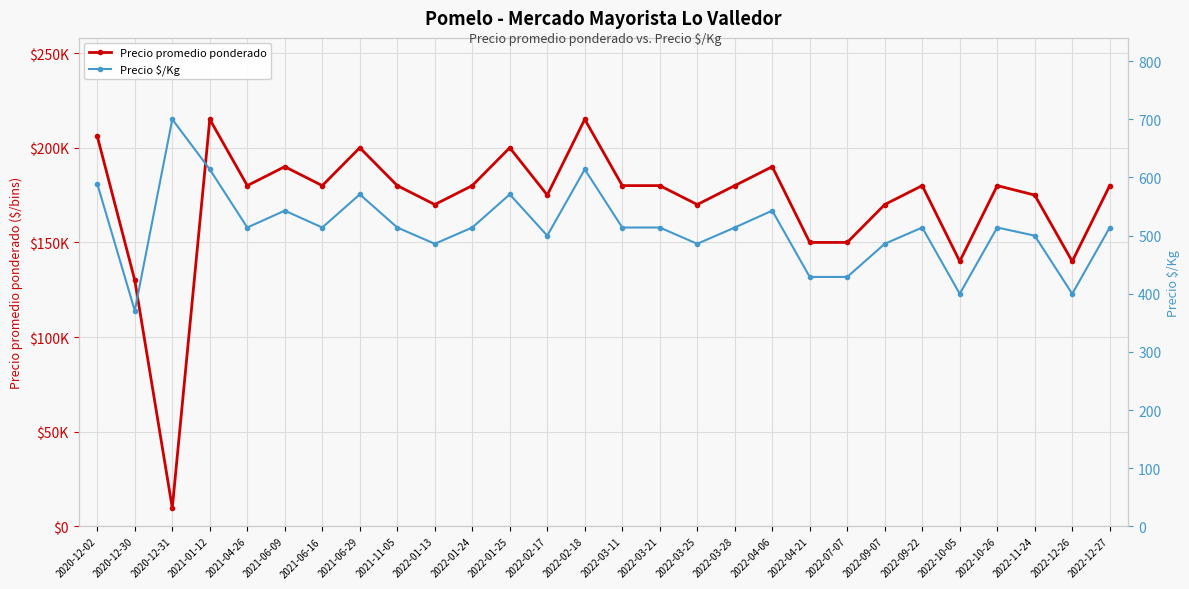

At how many categories does at least one series exceed 190192?

5